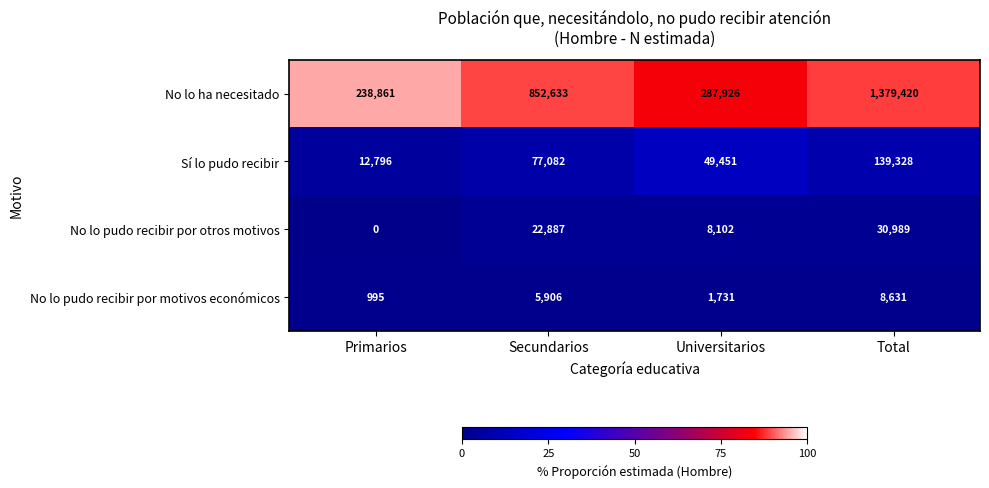

What is the maximum value for No lo pudo recibir por otros motivos?

30989